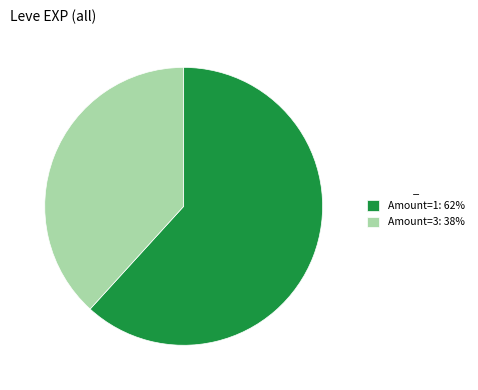

What is the ratio of the value at Amount=3: 38% to the value at Amount=1: 62%?

0.6